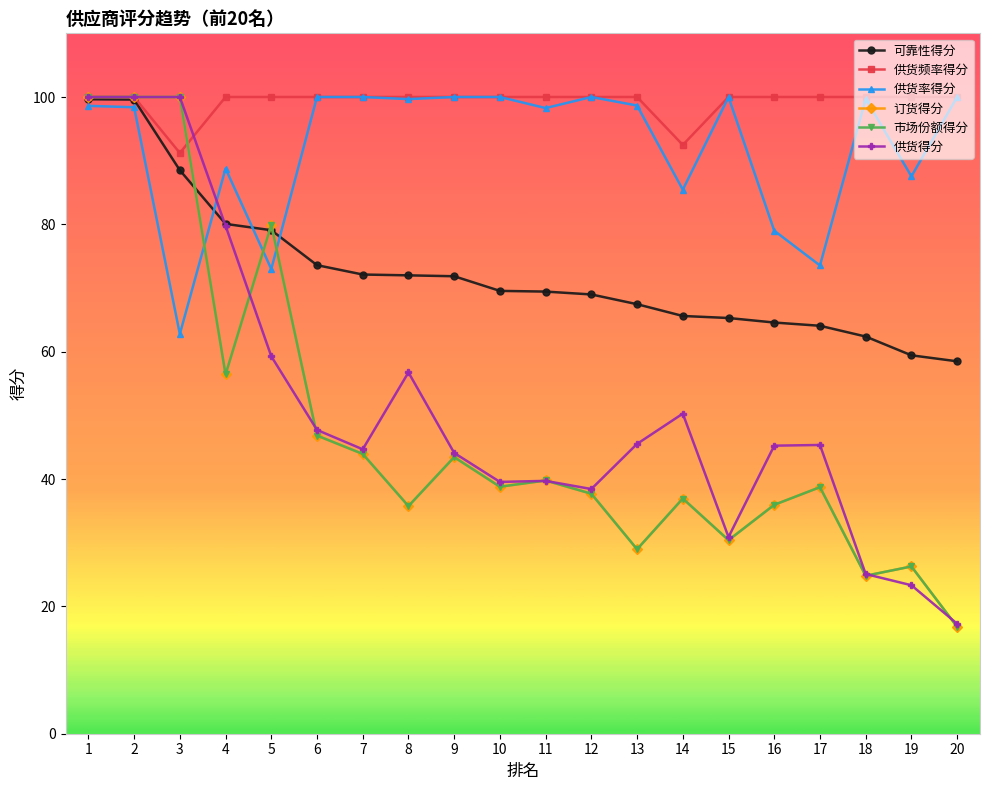

At which category does 市场份额得分 reach its first local valley?

4